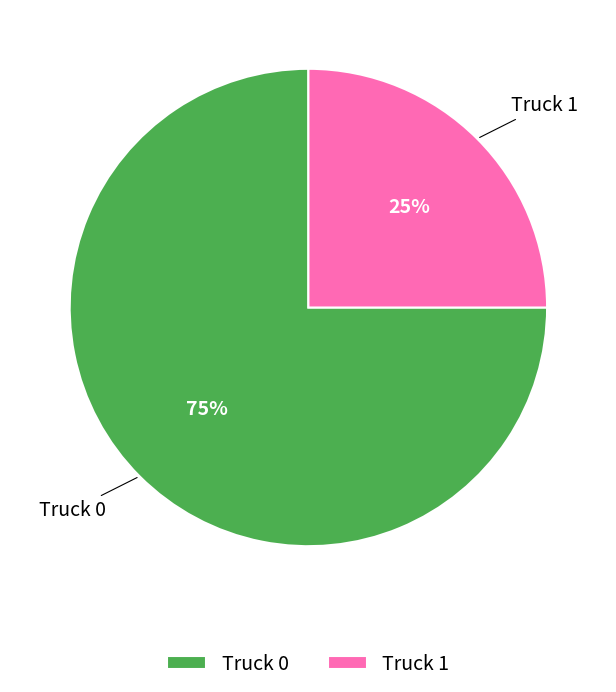

To the nearest percent, what is the difference between the largest and smallest slice percentages?

50%